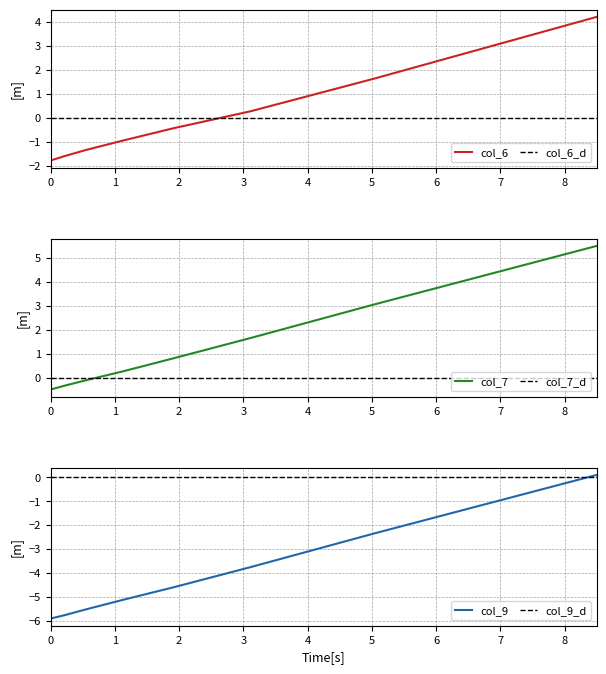

What is the minimum value for col_6?

-1.8